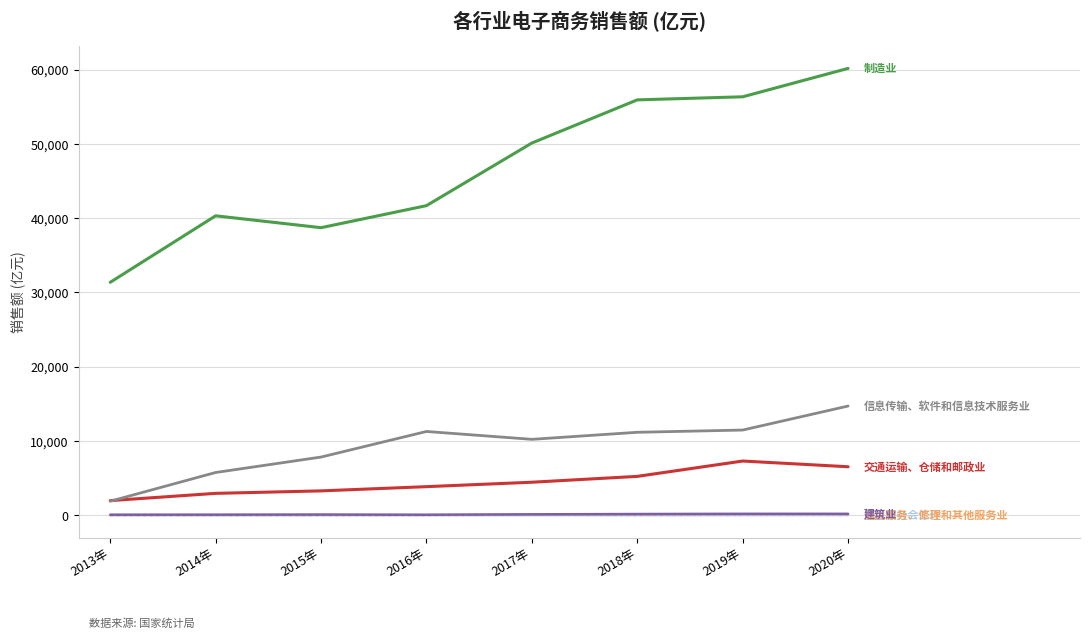

At which category does the chart reach its peak across all series?

2020年